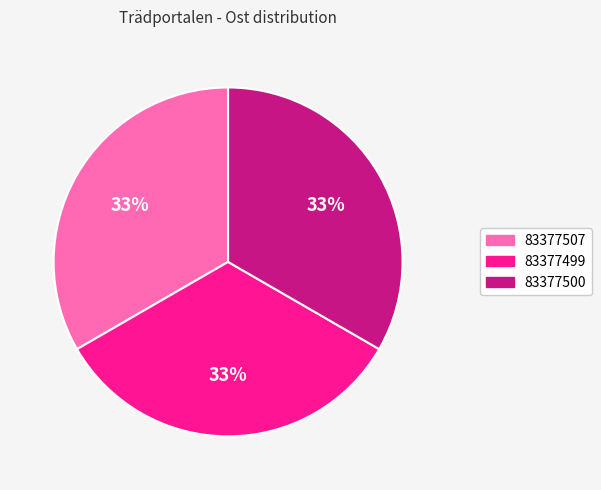

To the nearest percent, what percentage of the pie is 83377499?

33%